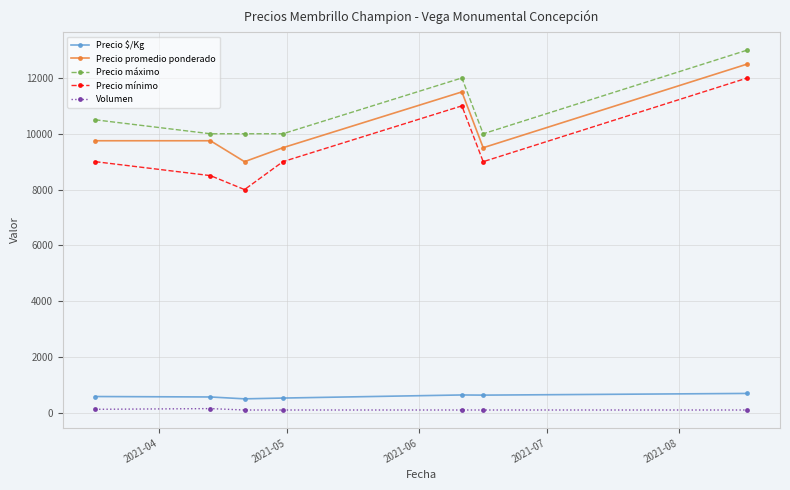

What is the difference between the maximum and minimum values in the Precio mínimo series?

4000